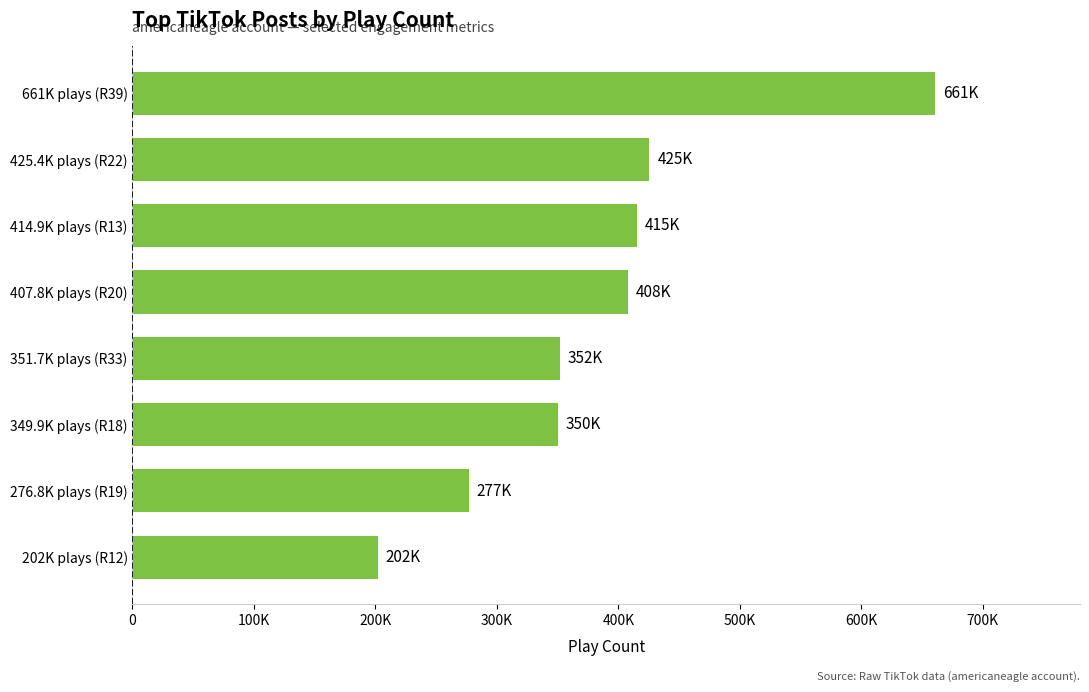

What is the greatest value displayed?

661000